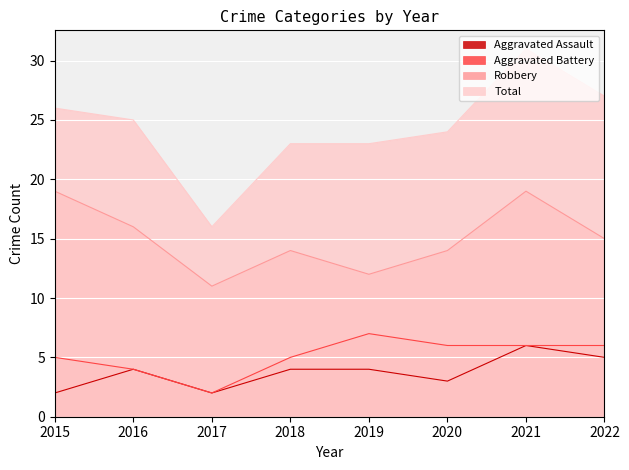

At which label is Aggravated Assault closest to 4?

2016